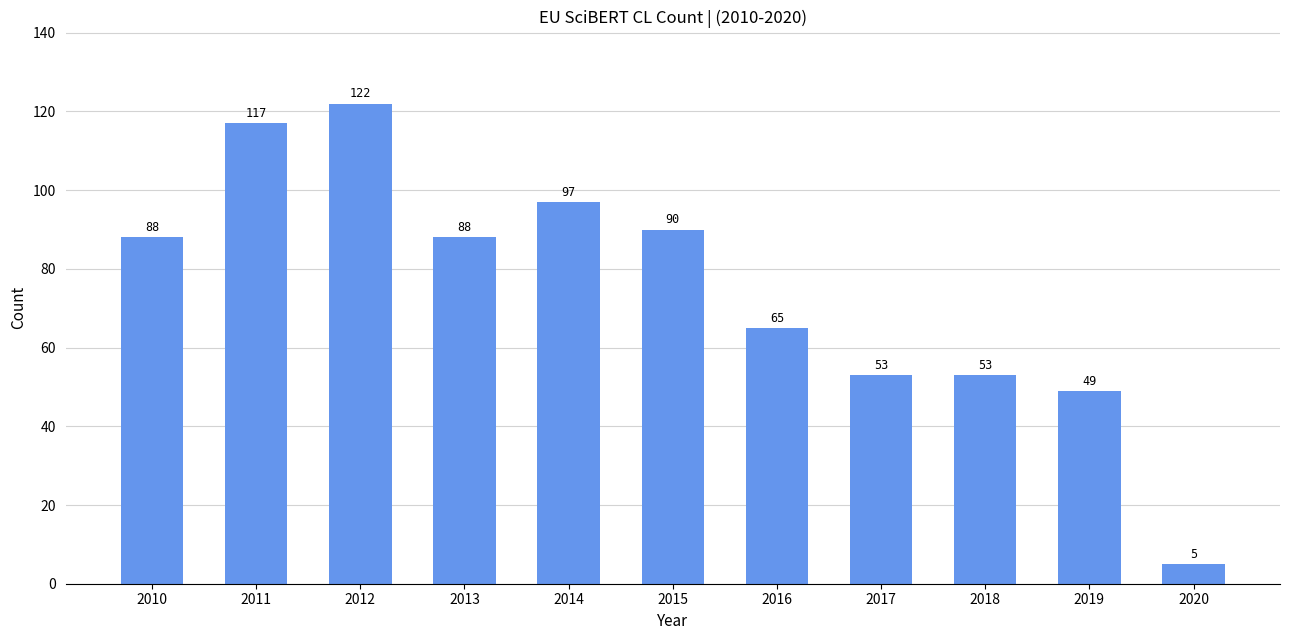

What is the difference between the second highest and second lowest values?

68